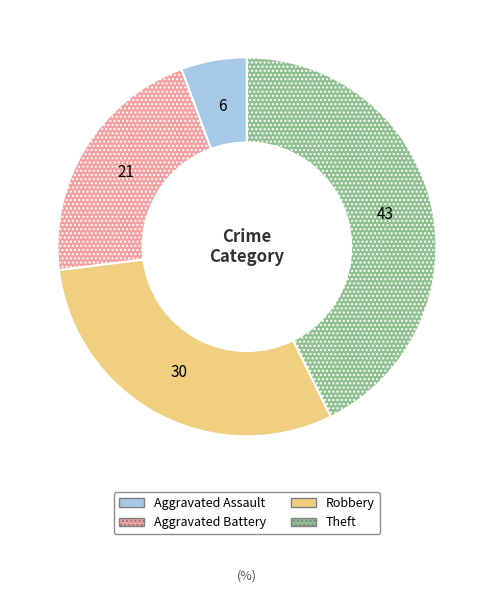

Is there any slice that represents more than half of the pie?

No